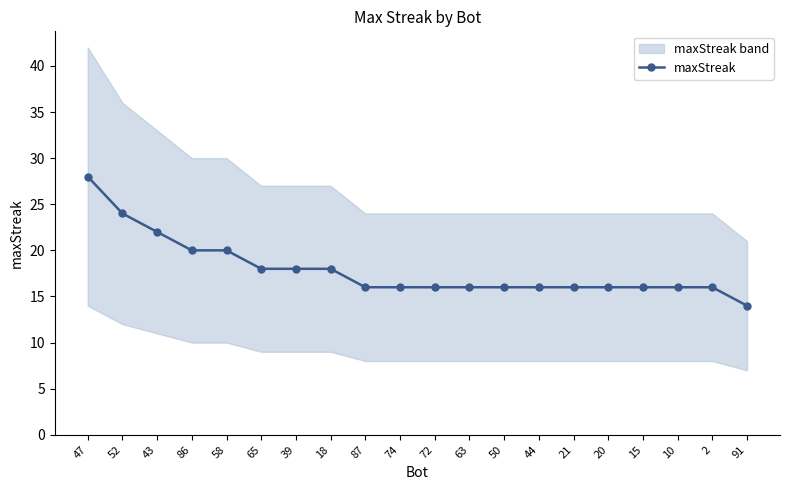

What position from the left is 87?

9